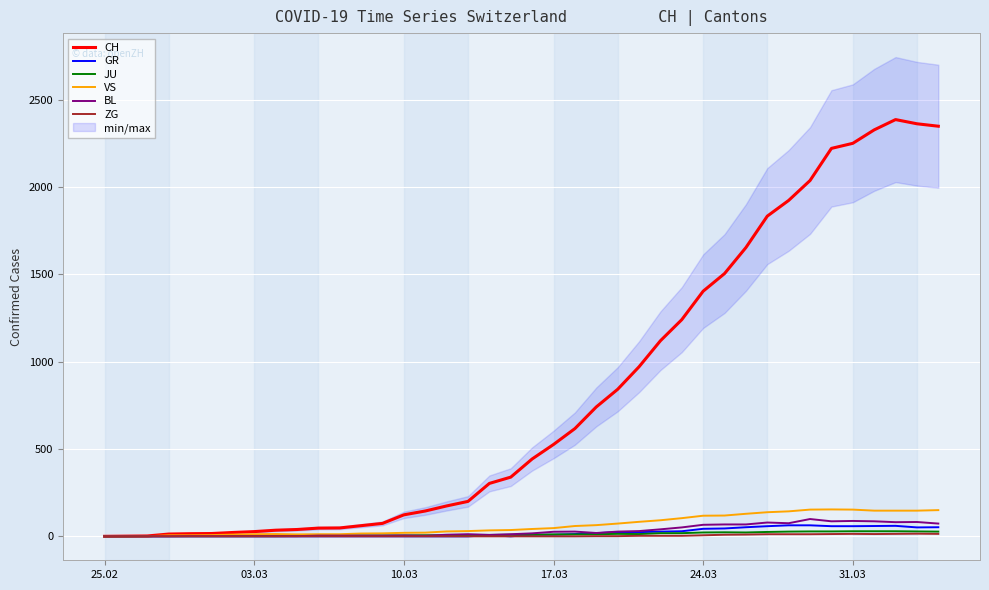

What is the maximum value for BL?

99